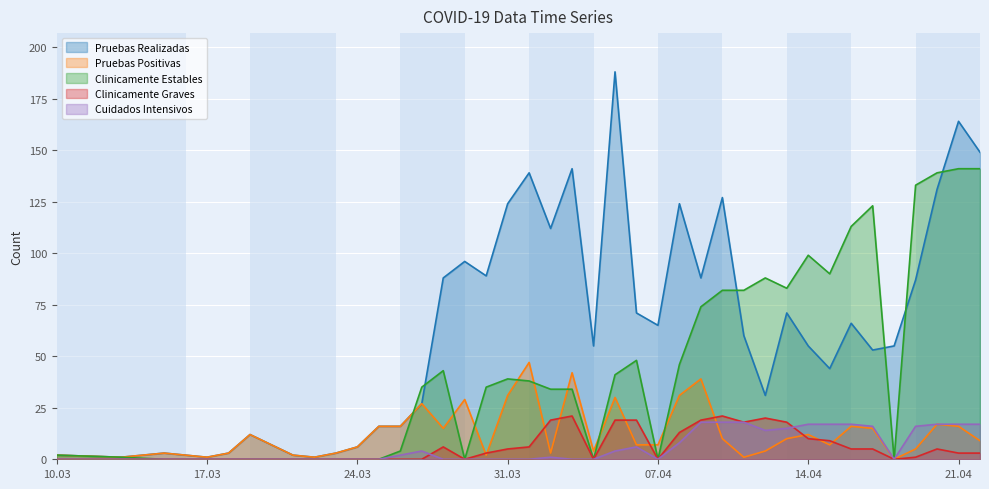

What is the difference between the Clinicamente Estables values at 2020-04-13 and 2020-04-11?

1